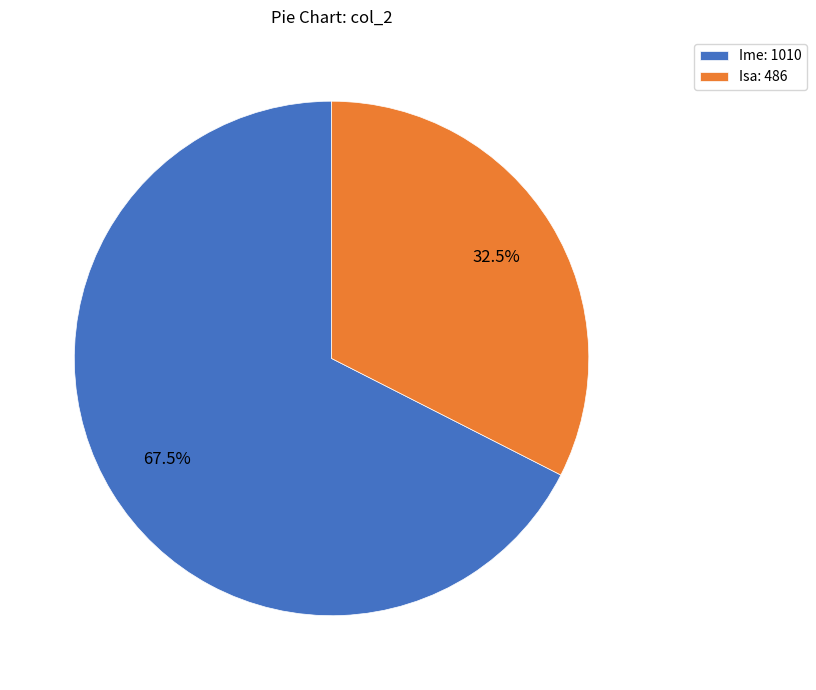

Rank the categories by value from lowest to highest.

Isa, Ime